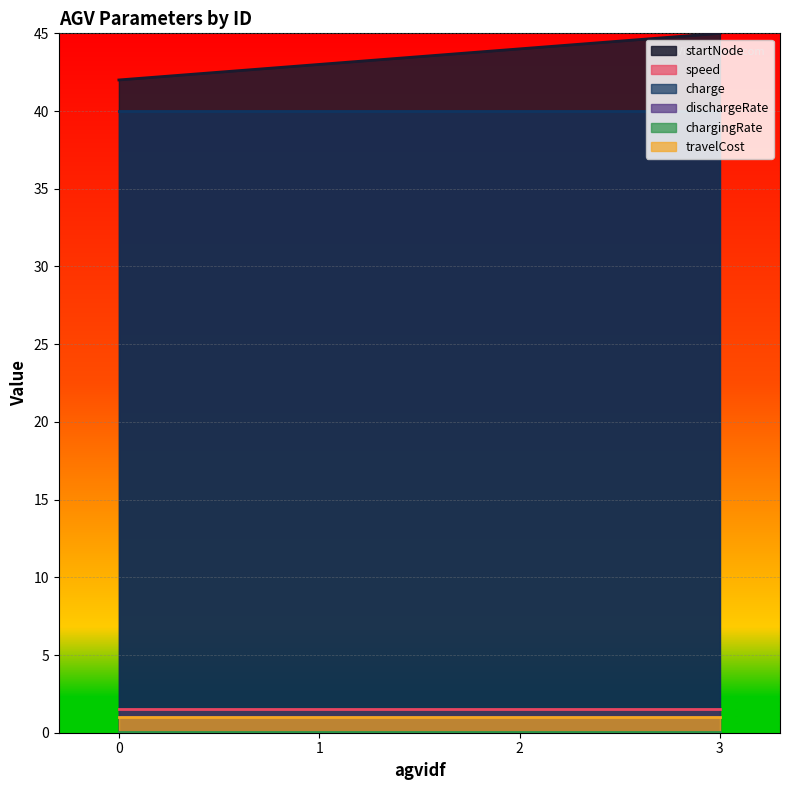

The charge series shows 40.0 at 1. True or false?

True